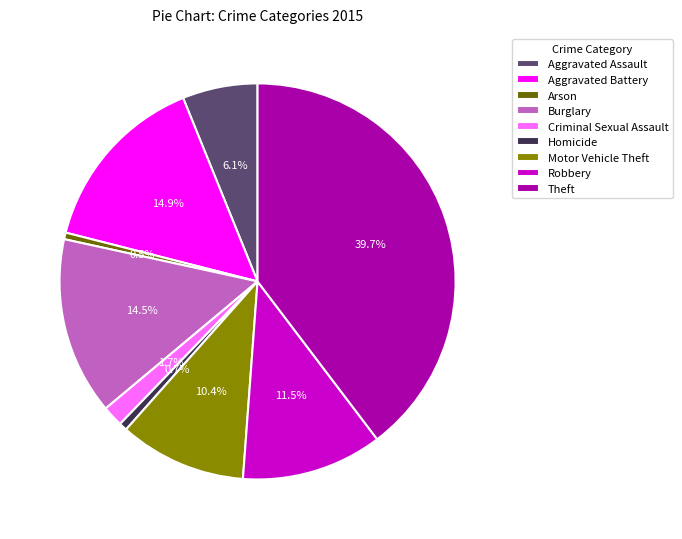

How many segments does this pie chart have?

9